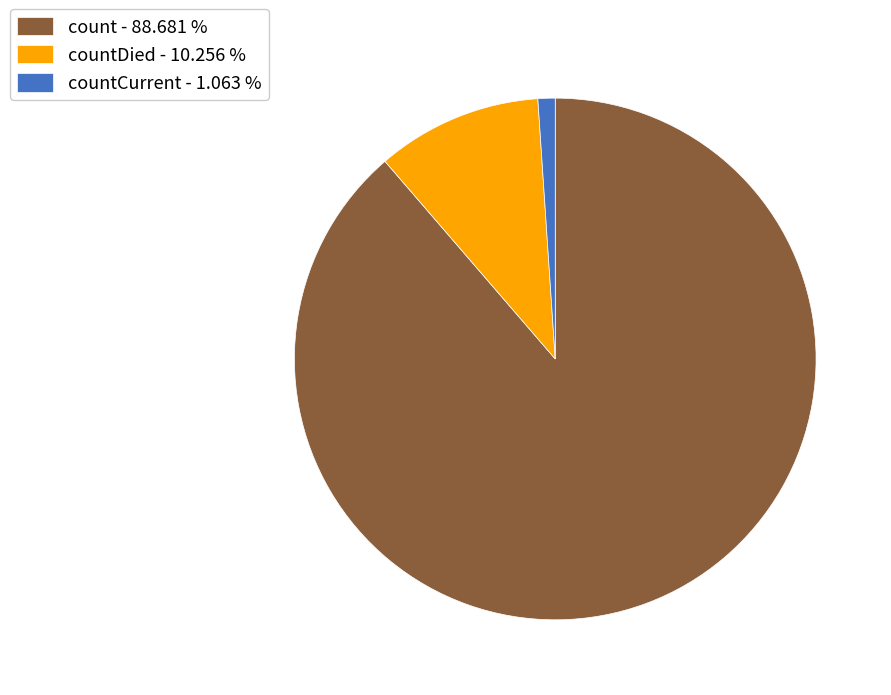

What is the largest slice in the pie chart?

count - 88.681 %